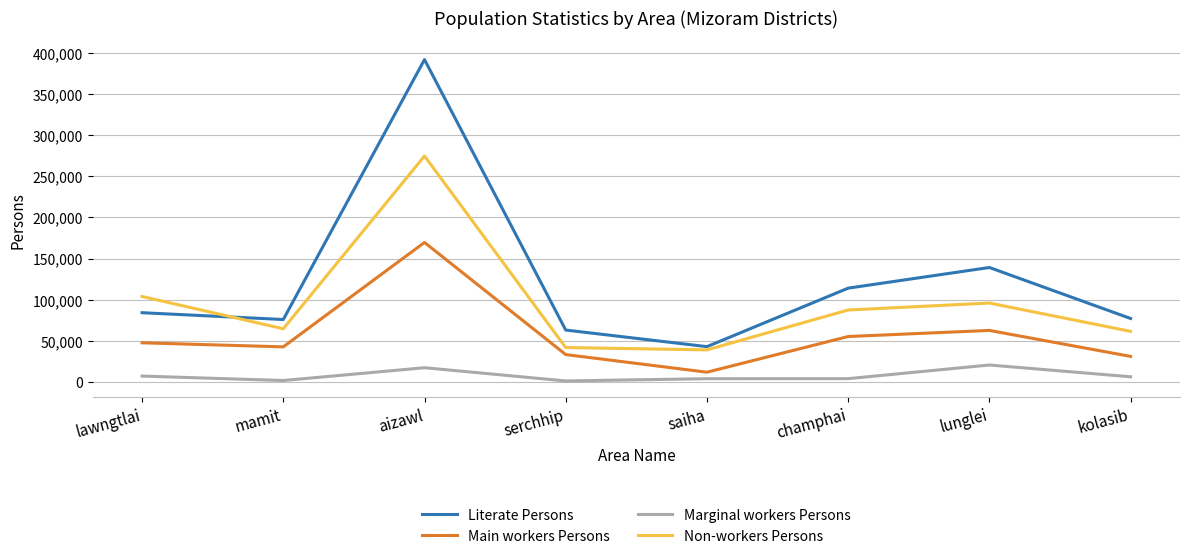

True or false: Literate Persons and Marginal workers Persons cross at least once.

False